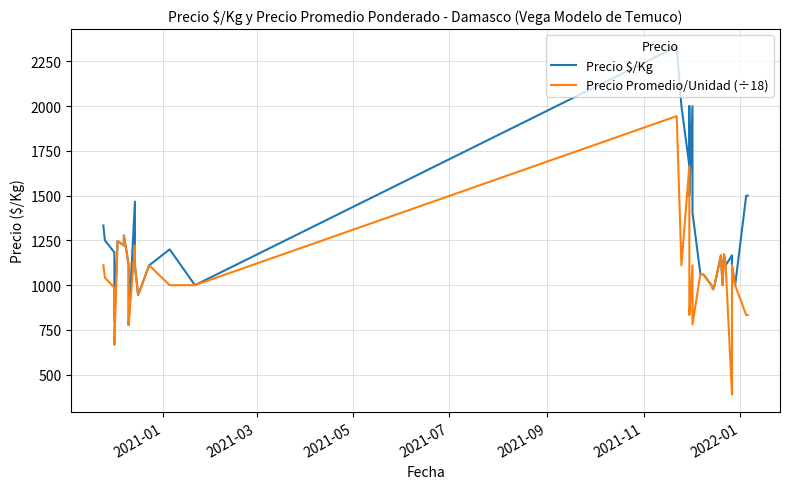

What is the lowest value of the Precio Promedio/Unidad (÷18) series?

388.9